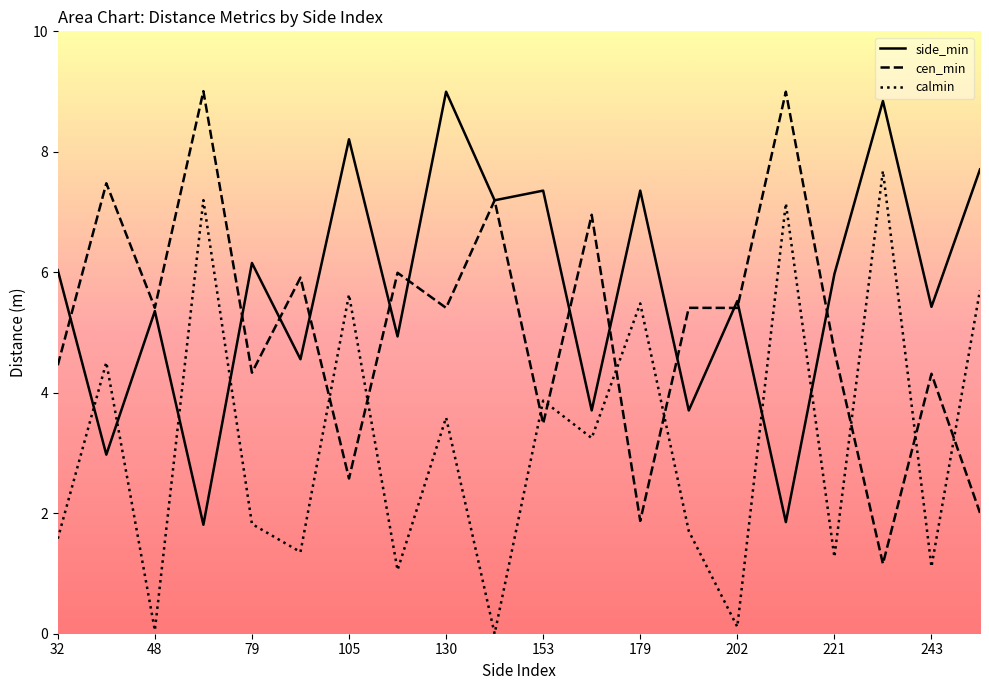

What is the difference between the highest and lowest values at 105?

5.6